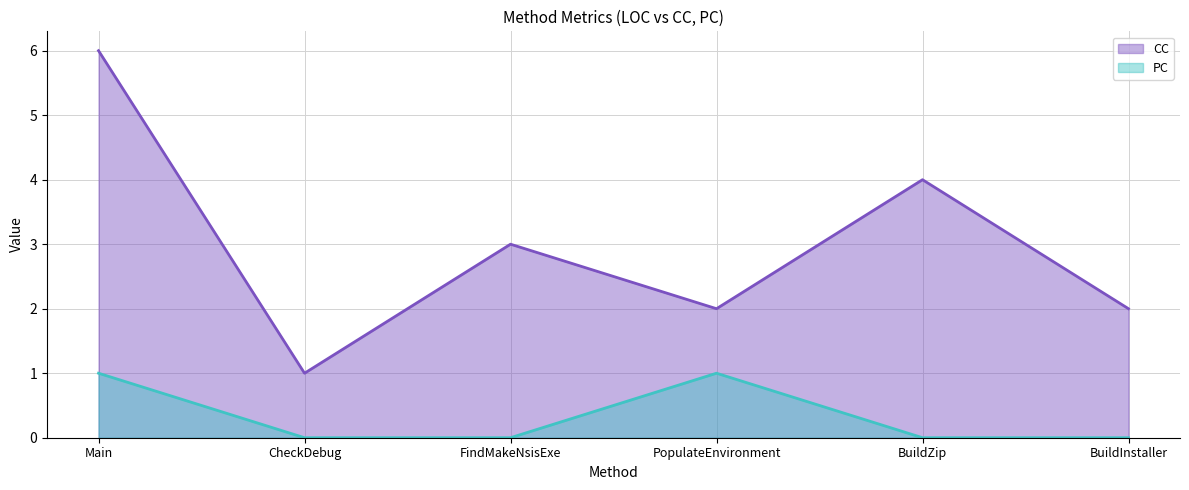

What position from the left is Main?

1